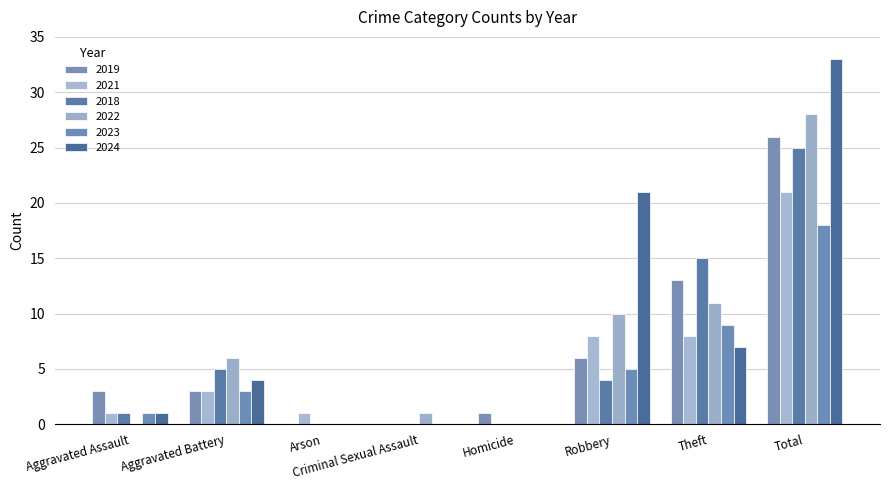

What is the label of the 6th bar from the right?

Arson